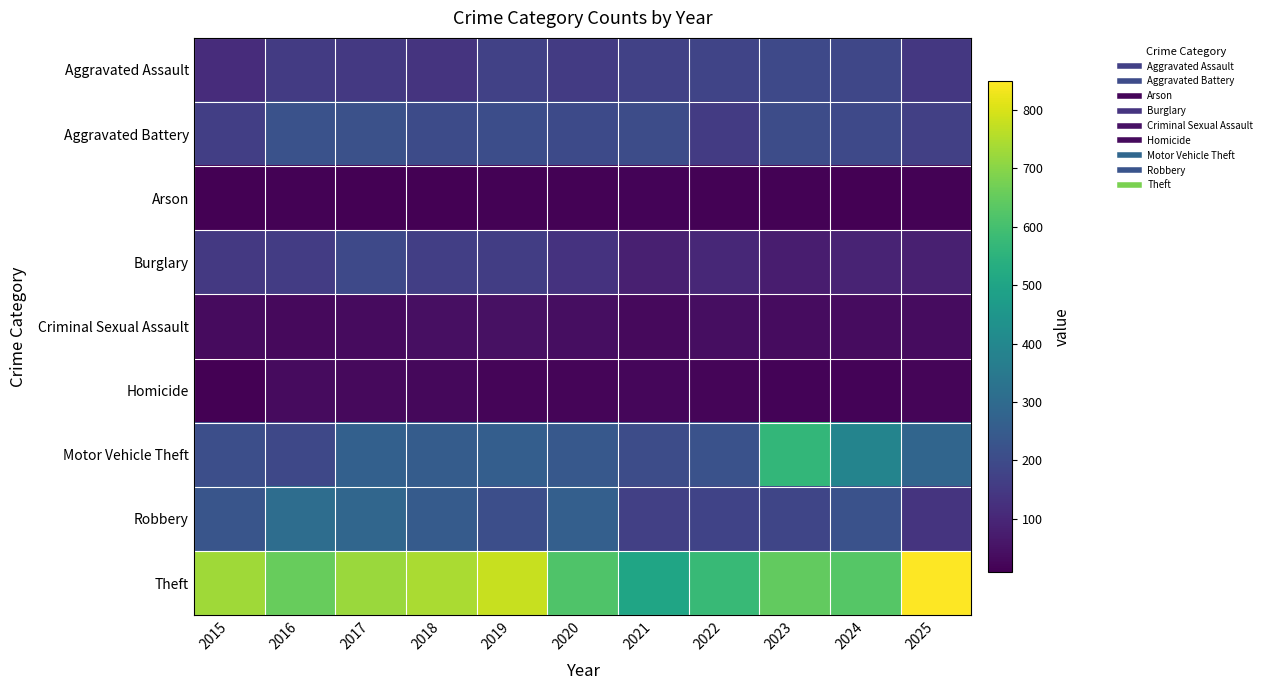

Reading right to left, extract all data points from this chart.

Aggravated Assault: 2025=146	2024=188	2023=195	2022=181	2021=171	2020=155	2019=172	2018=134	2017=150	2016=156	2015=117
Aggravated Battery: 2025=169	2024=196	2023=203	2022=154	2021=204	2020=197	2019=208	2018=200	2017=218	2016=222	2015=166
Arson: 2025=14	2024=9	2023=13	2022=14	2021=17	2020=13	2019=13	2018=10	2017=10	2016=15	2015=12
Burglary: 2025=84	2024=93	2023=76	2022=102	2021=84	2020=131	2019=162	2018=166	2017=195	2016=157	2015=149
Criminal Sexual Assault: 2025=38	2024=36	2023=36	2022=40	2021=31	2020=41	2019=48	2018=45	2017=34	2016=29	2015=34
Homicide: 2025=20	2024=16	2023=18	2022=19	2021=23	2020=19	2019=21	2018=26	2017=29	2016=32	2015=10
Motor Vehicle Theft: 2025=283	2024=387	2023=564	2022=221	2021=203	2020=239	2019=260	2018=253	2017=267	2016=190	2015=211
Robbery: 2025=135	2024=219	2023=183	2022=179	2021=169	2020=262	2019=210	2018=250	2017=286	2016=309	2015=229
Theft: 2025=849	2024=628	2023=646	2022=576	2021=504	2020=617	2019=778	2018=741	2017=724	2016=654	2015=728